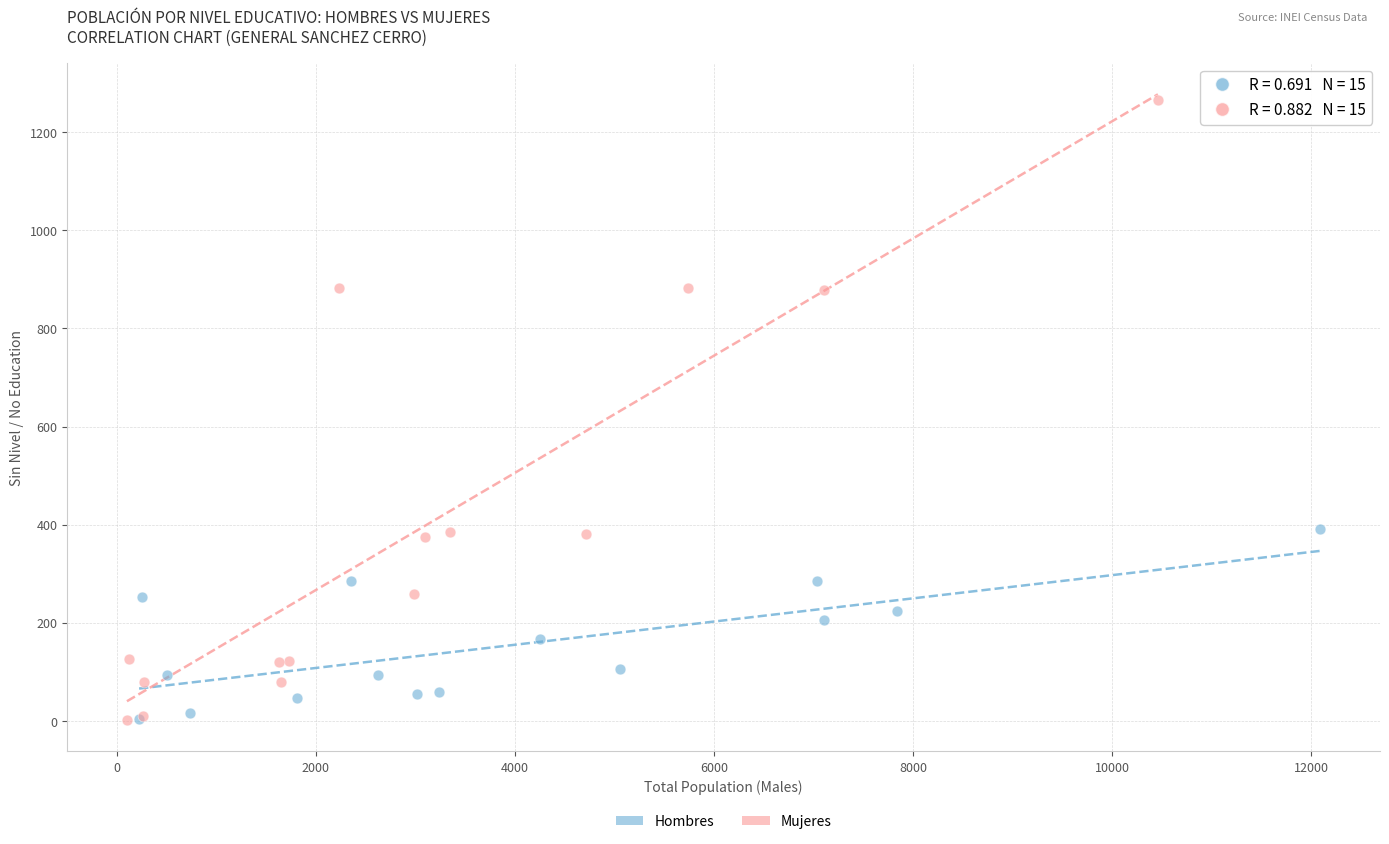

Which series has the largest Y range (max minus min)?

Mujeres